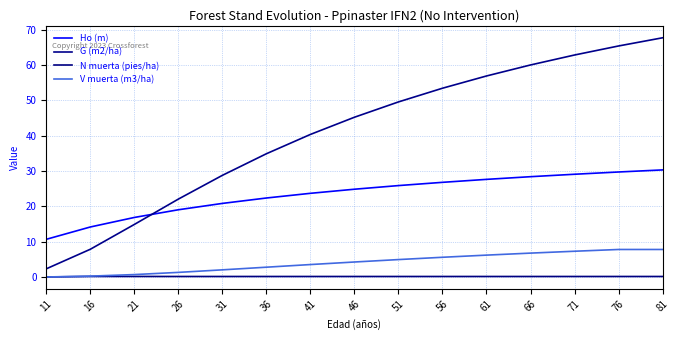

Count the number of categories in the chart.

15